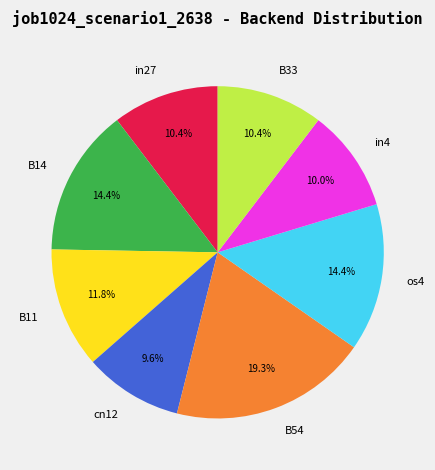

To the nearest percent, what is the combined percentage of B54 and cn12?

29%